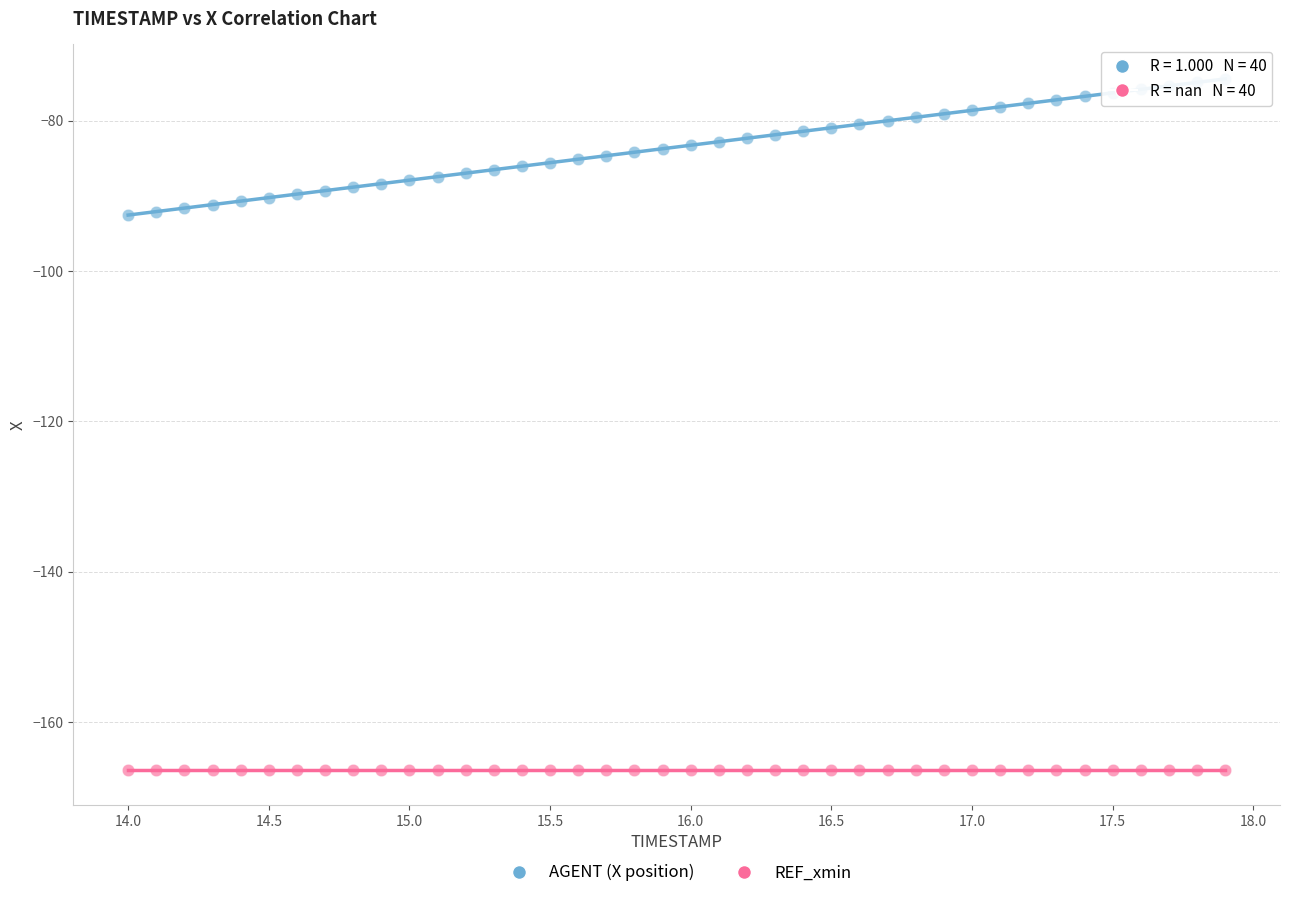

Which series reaches the maximum Y coordinate?

AGENT (X position)